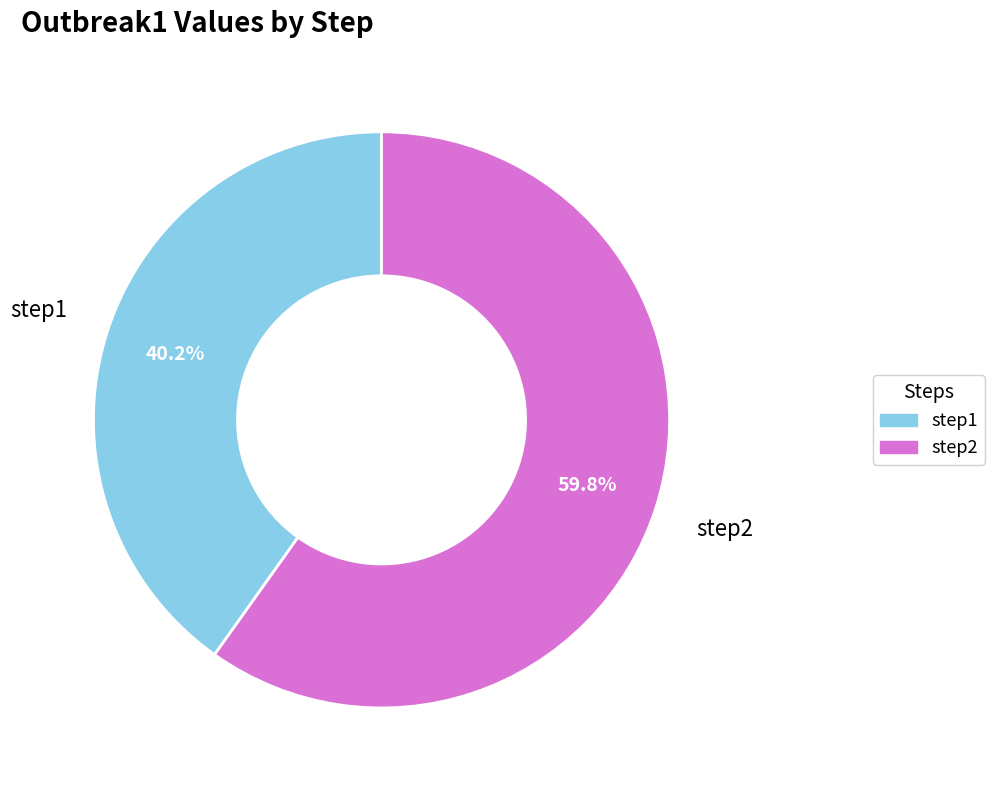

Combined, do step2 and step1 account for over 50%?

Yes